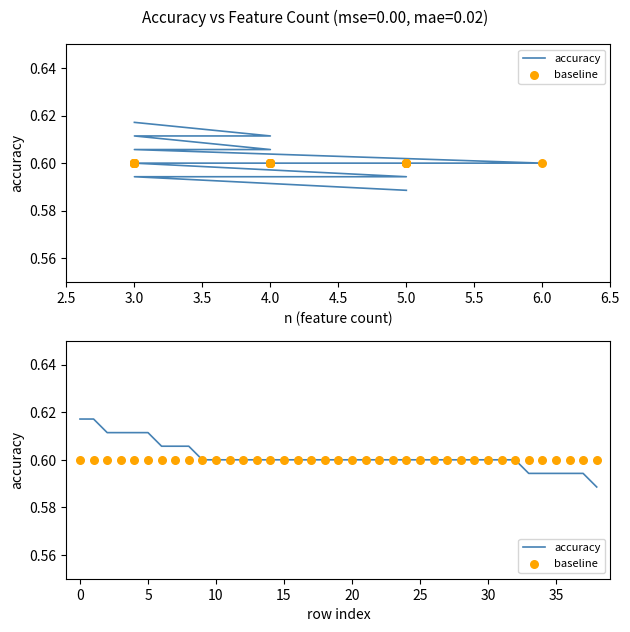

Which series contains the lowest Y value?

accuracy